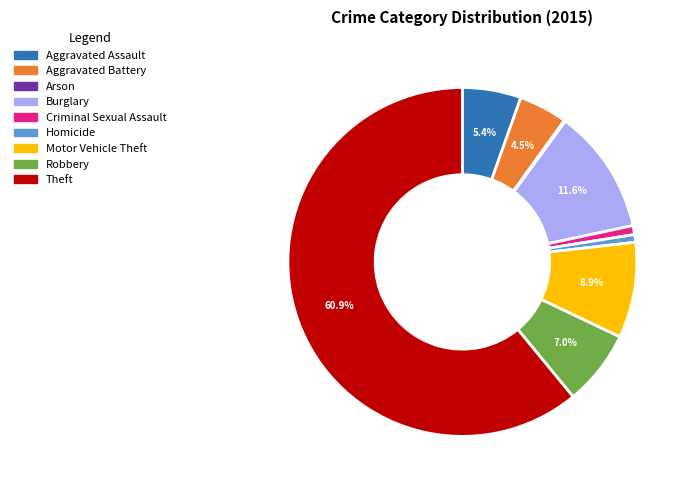

To the nearest percent, what is the average slice percentage?

11%